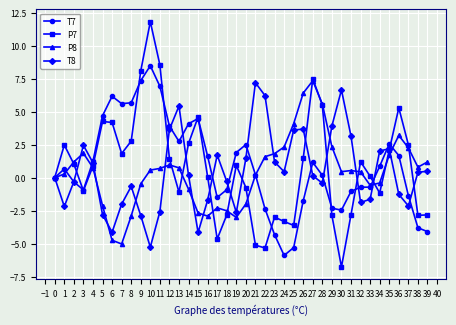

How many data points does each series have?

40